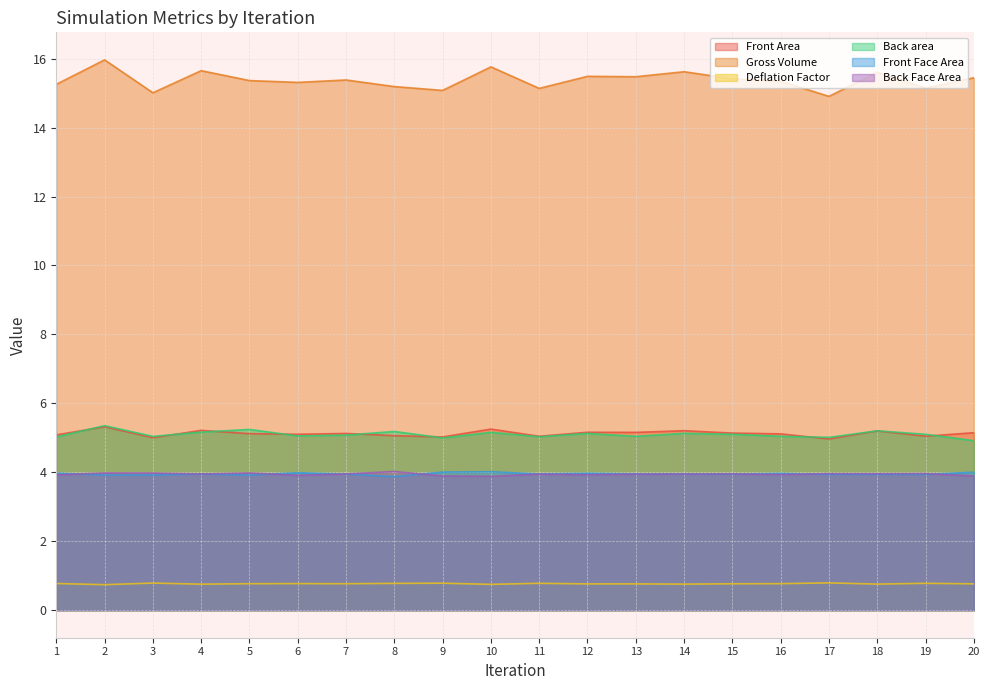

At which category is the sum across all series the highest?

2